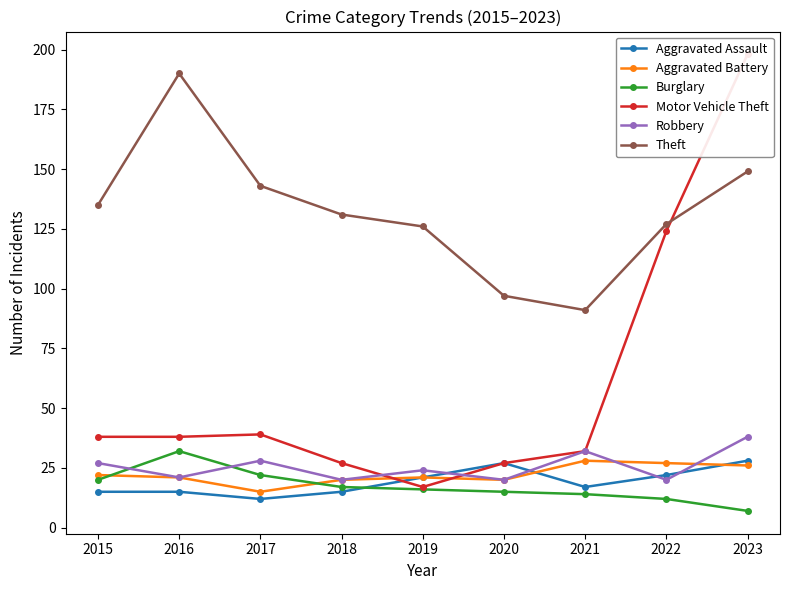

How many data points in Burglary are above 16?

4